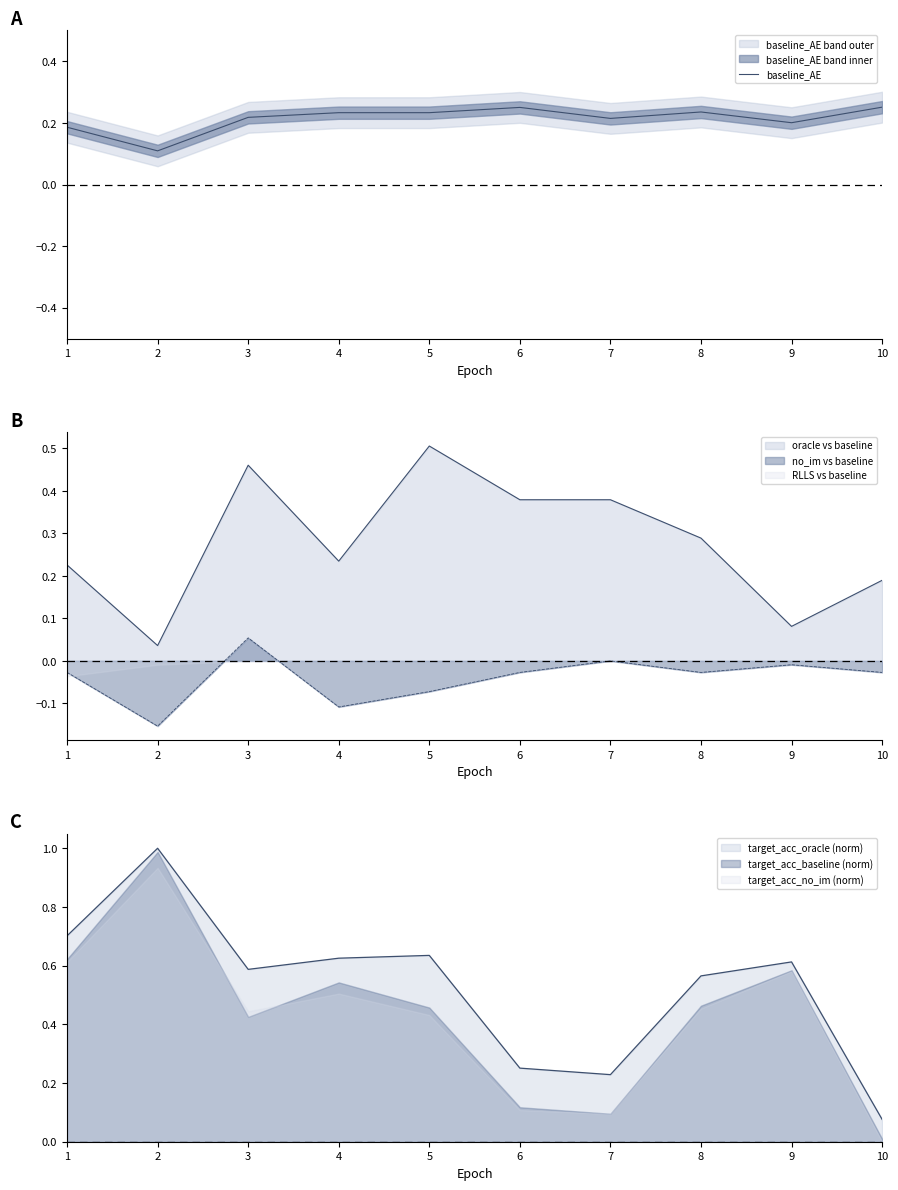

The value at 7 is 0.2. True or false?

True